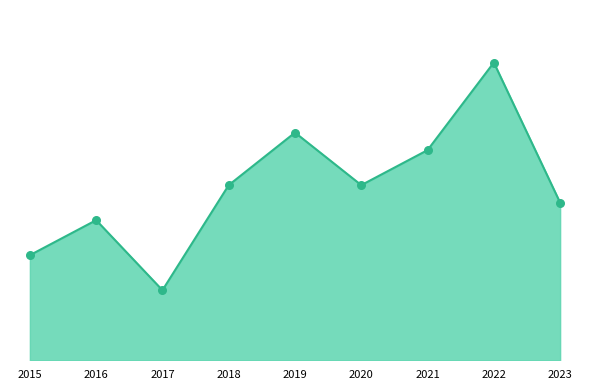

At how many categories does at least one series exceed 7?

7